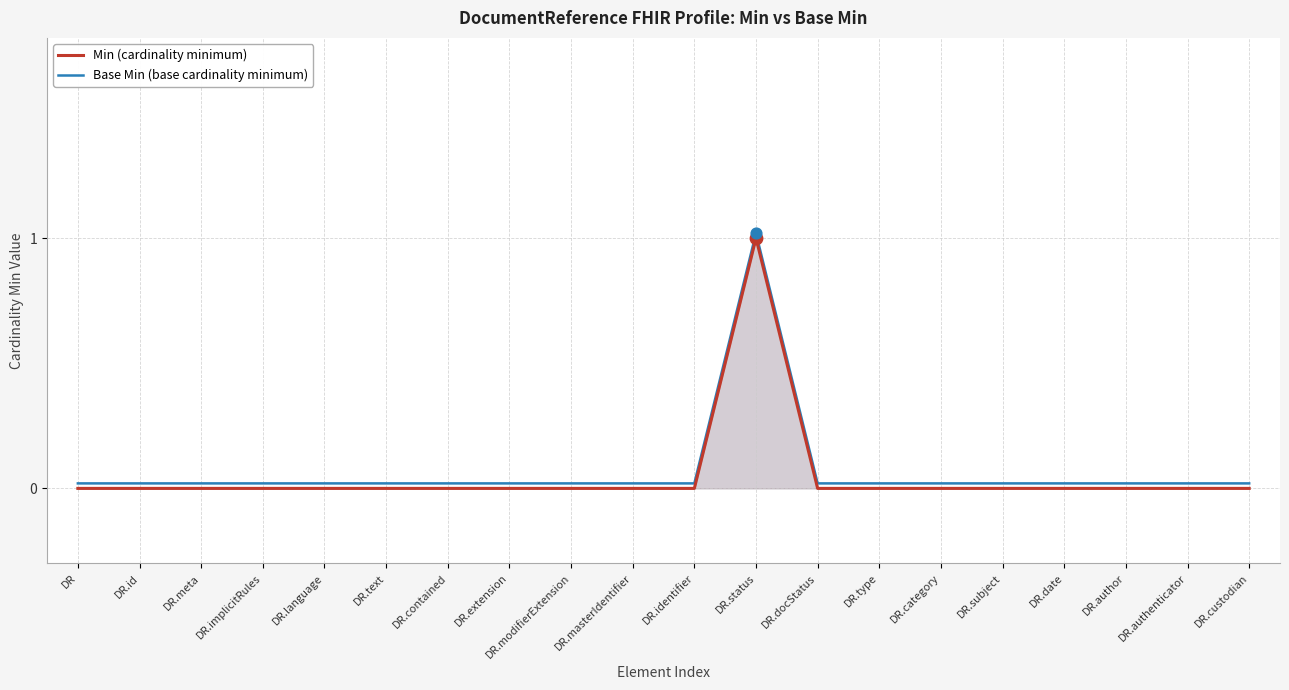

Which series has the widest spread of Y values?

Min